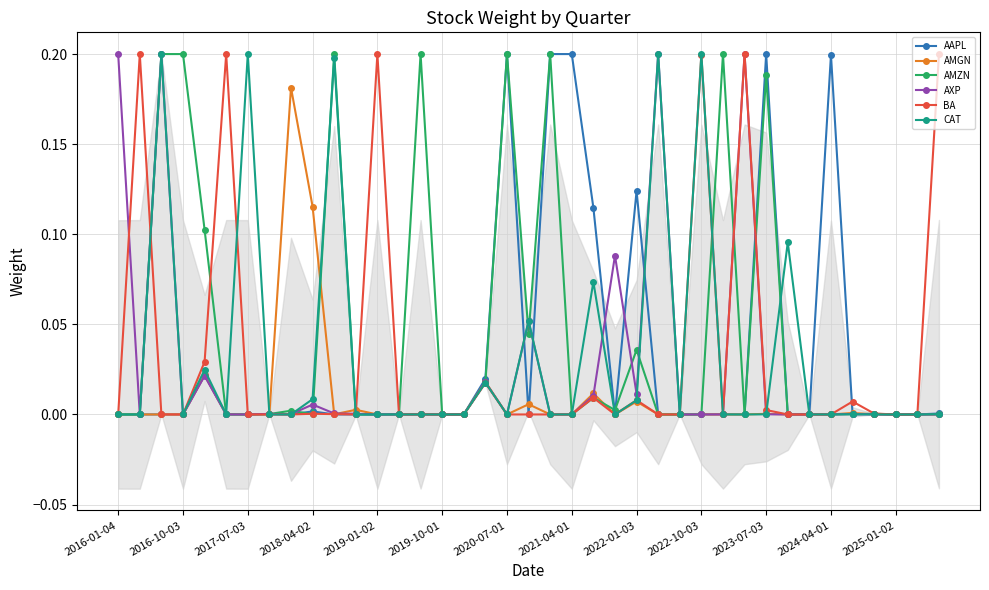

Rank the series at 13 from lowest to highest value.

AXP, CAT, BA, AMGN, AAPL, AMZN